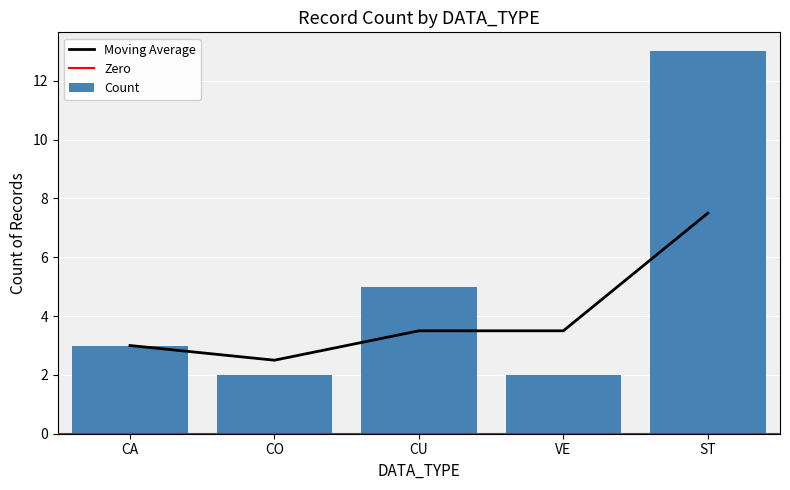

The value at CO is 2. True or false?

True